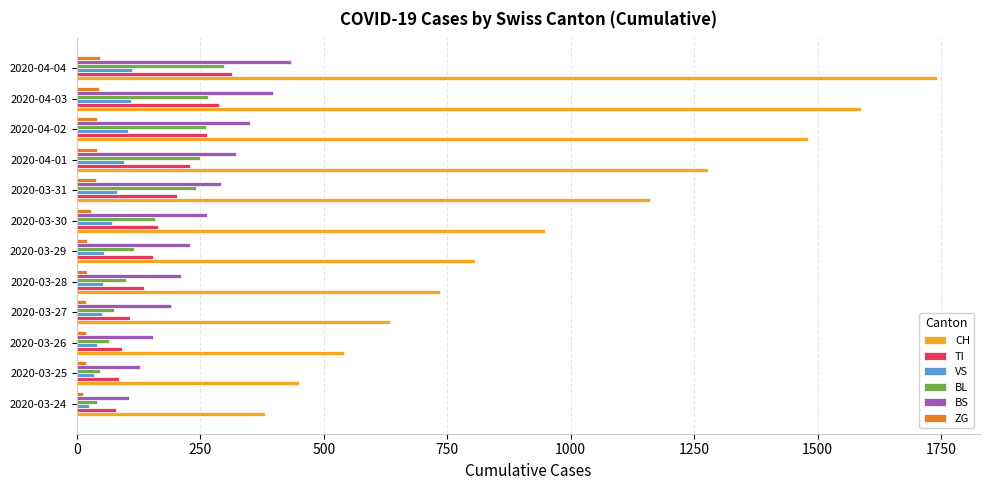

What is the highest value of the BL series?

298